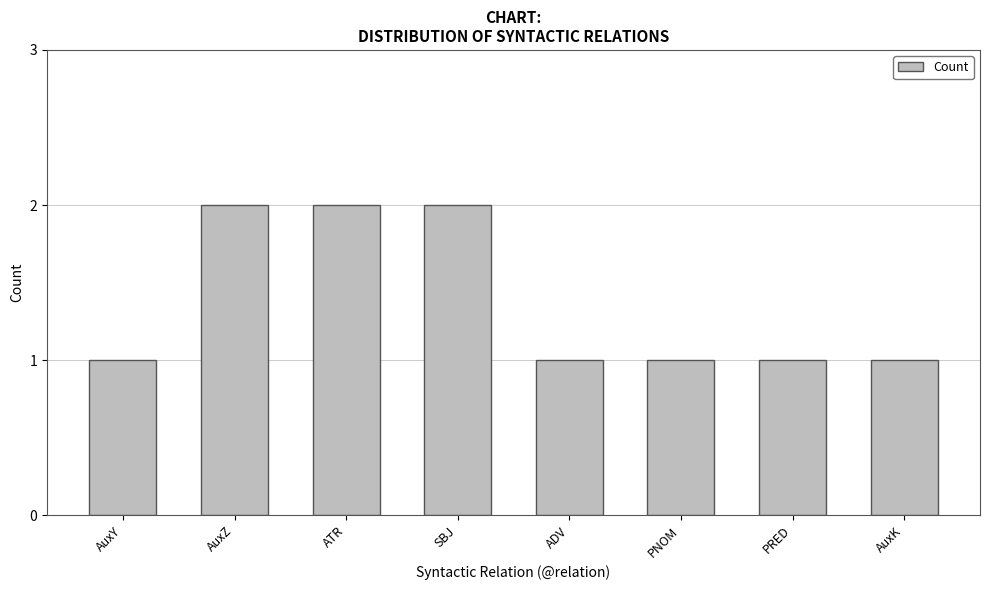

Approximately how many times larger is the value at AuxY compared to SBJ?

0.5